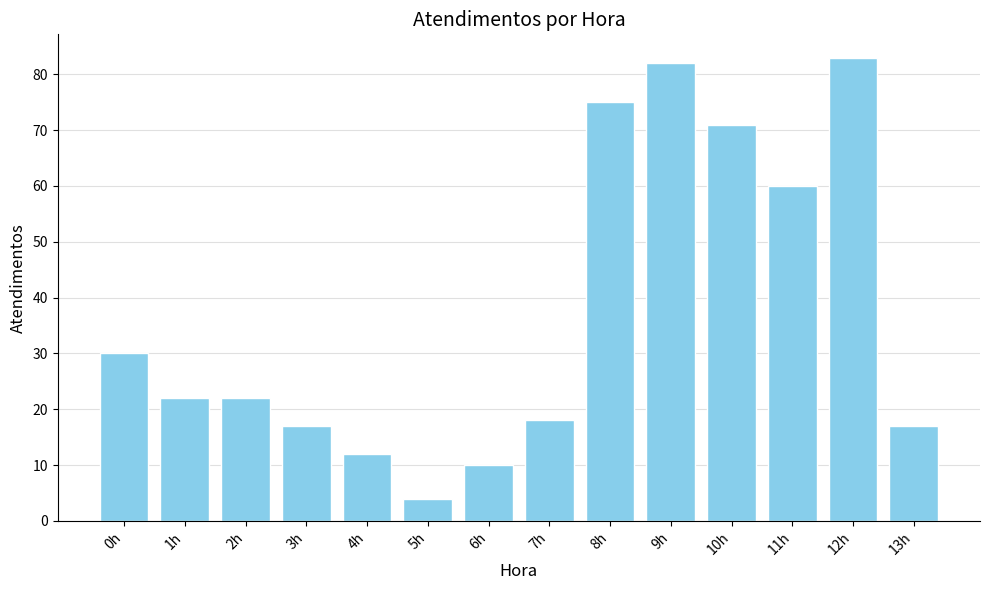

True or false: the data shows 35 at 12h.

False